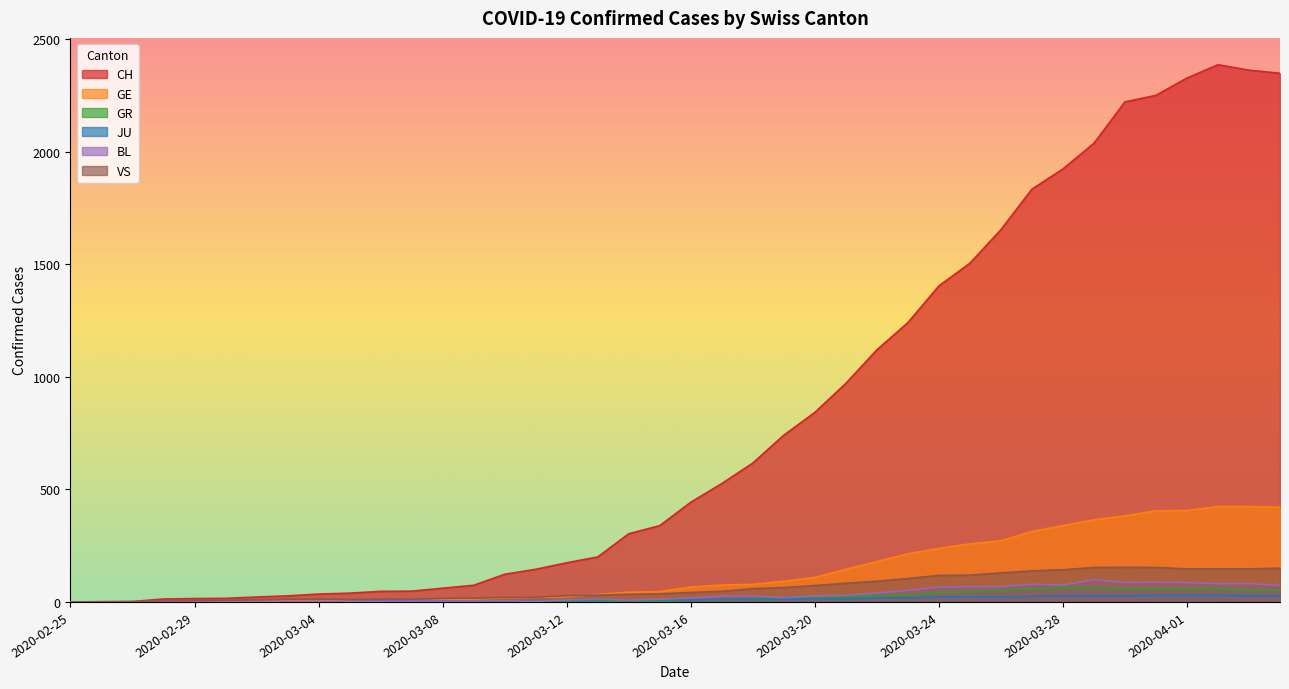

True or false: JU has a value of 6 at 2020-03-12.

True